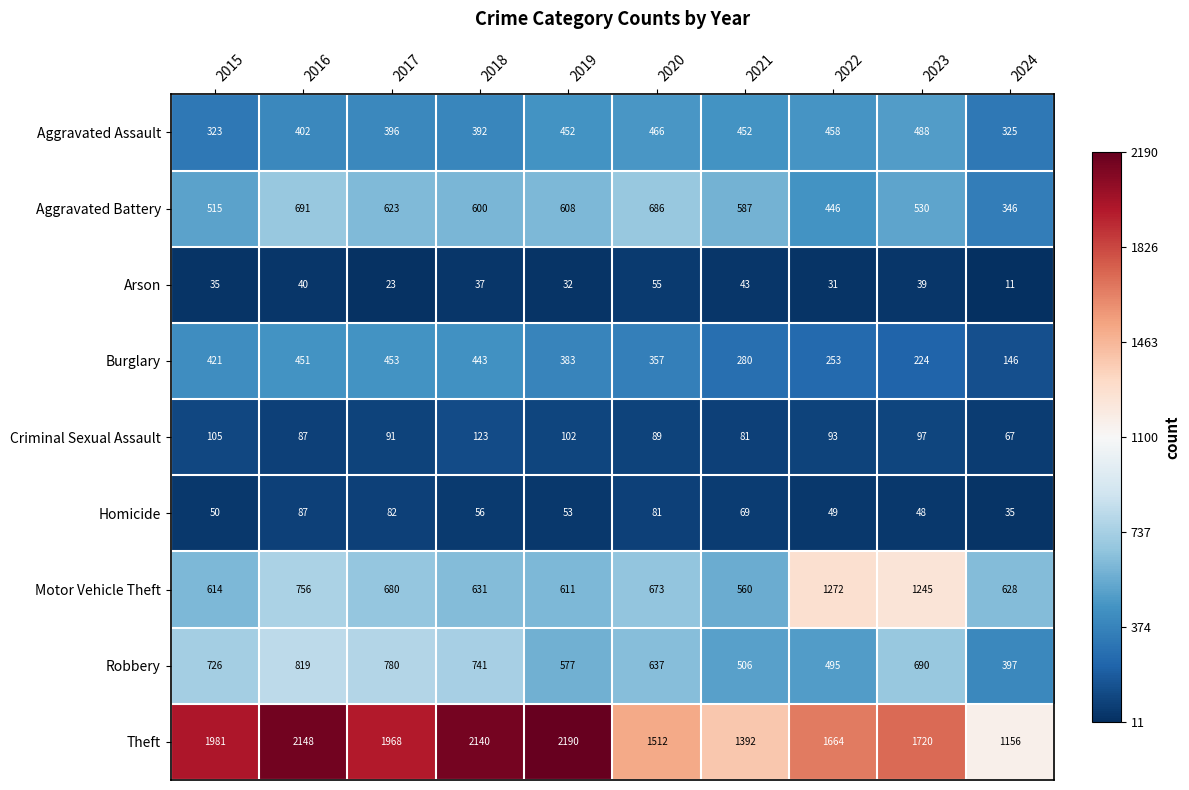

What is the average value of the Arson series?

35